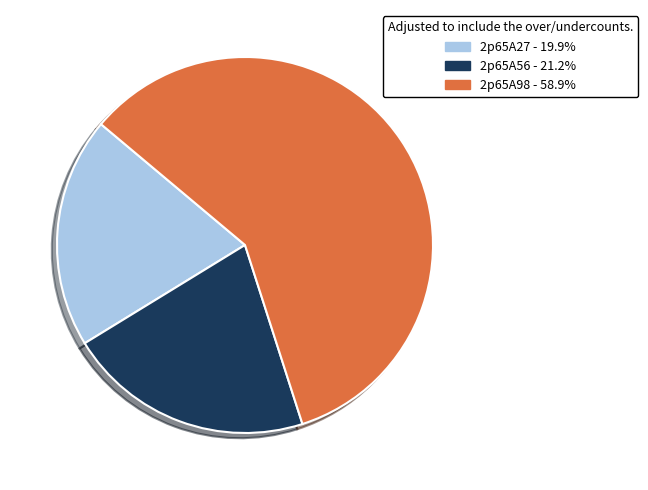

Which slice is the largest?

2p65A98